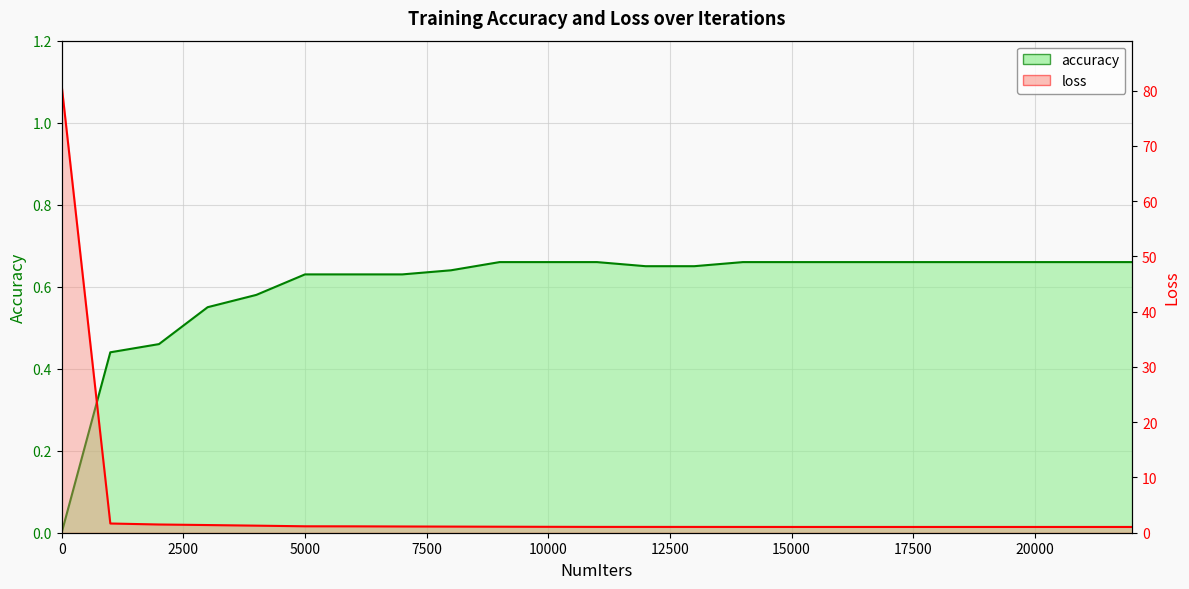

True or false: loss and accuracy cross at least once.

False